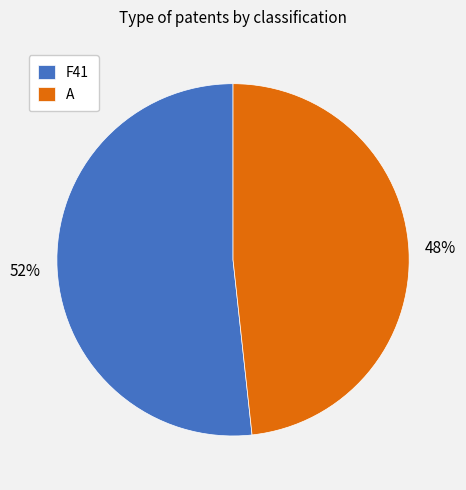

Is it true that A is 59% of the pie?

False